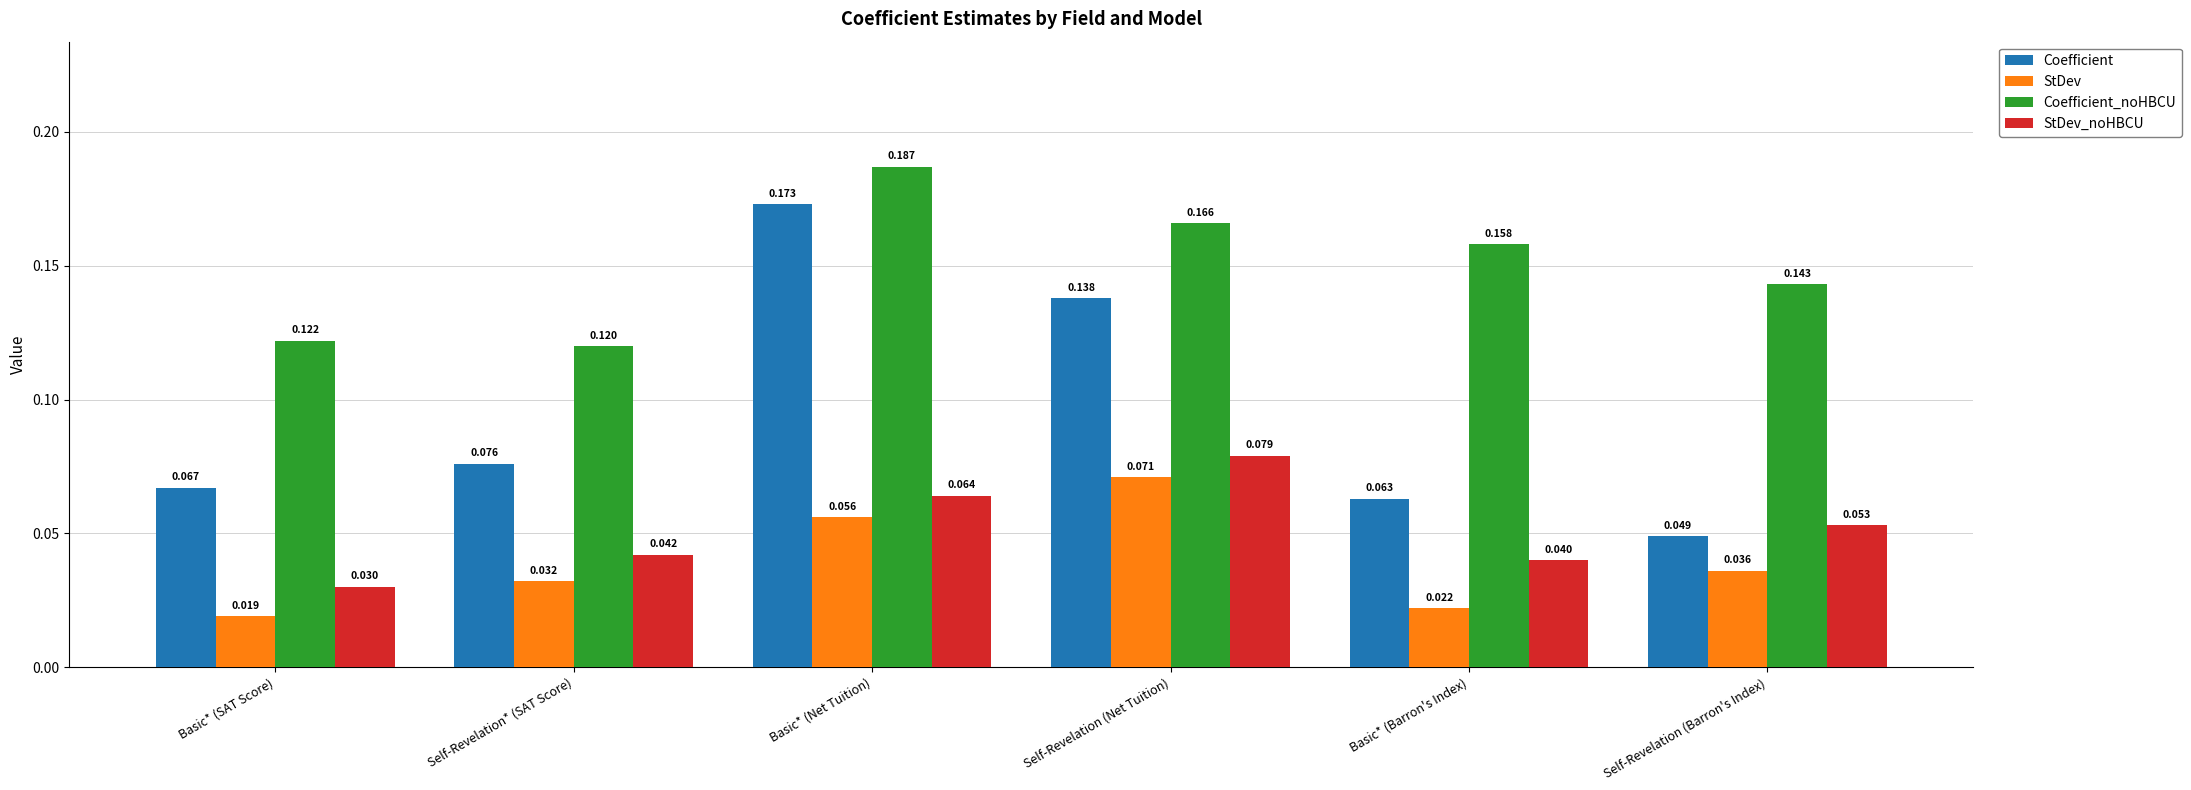

Is the value of Coefficient at Self-Revelation* (SAT Score) greater than the value of Coefficient_noHBCU at Basic* (Net Tuition)?

No